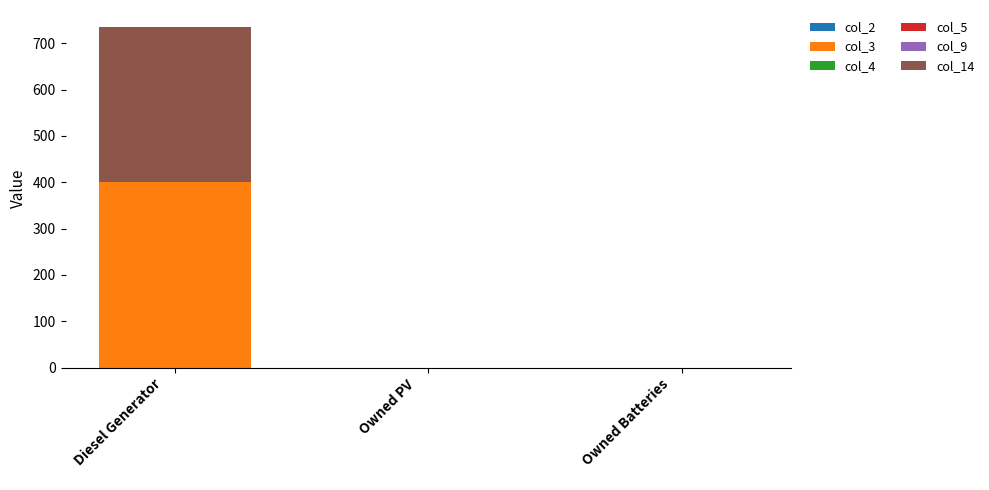

What is the highest value of the col_3 series?

400.0